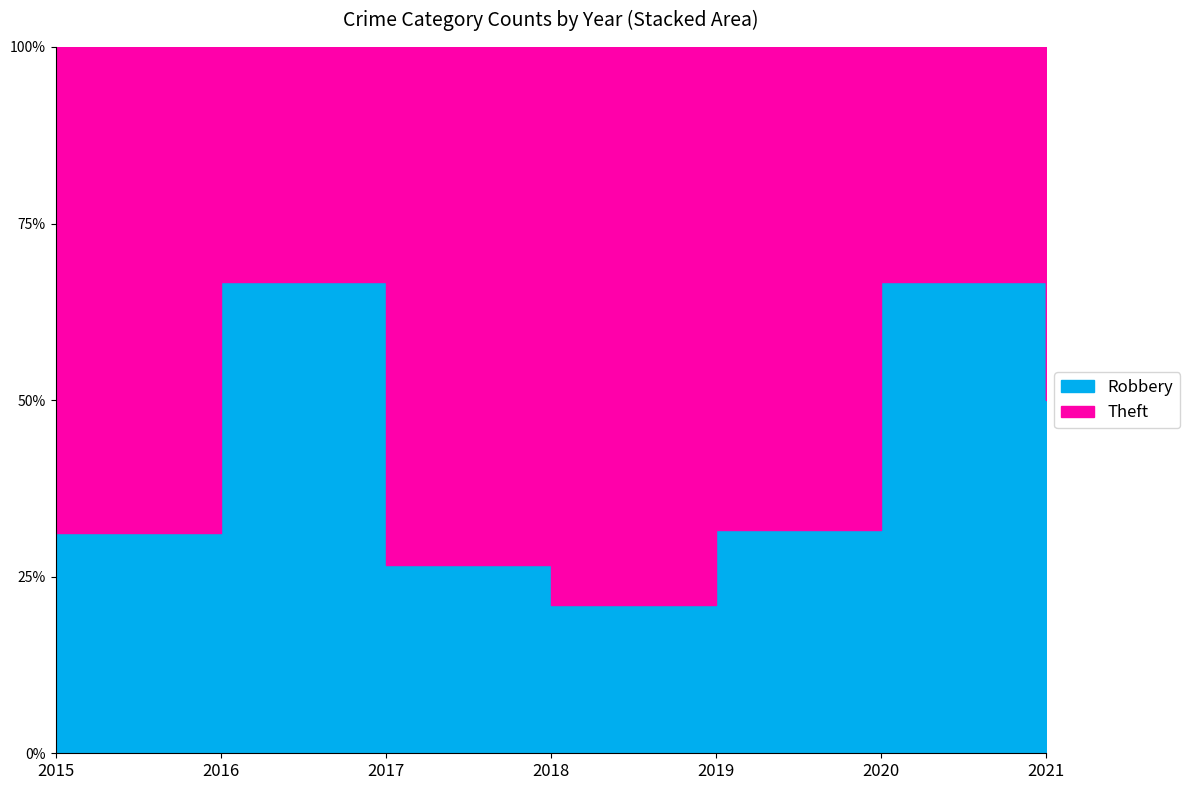

What is the approximate value of Robbery at 2017?

4